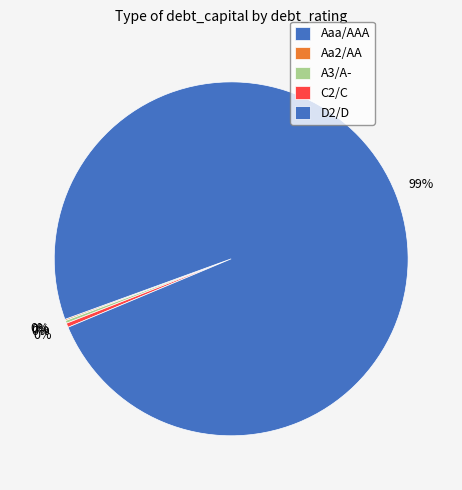

Is the sum of D2/D and D2/D greater than half?

No